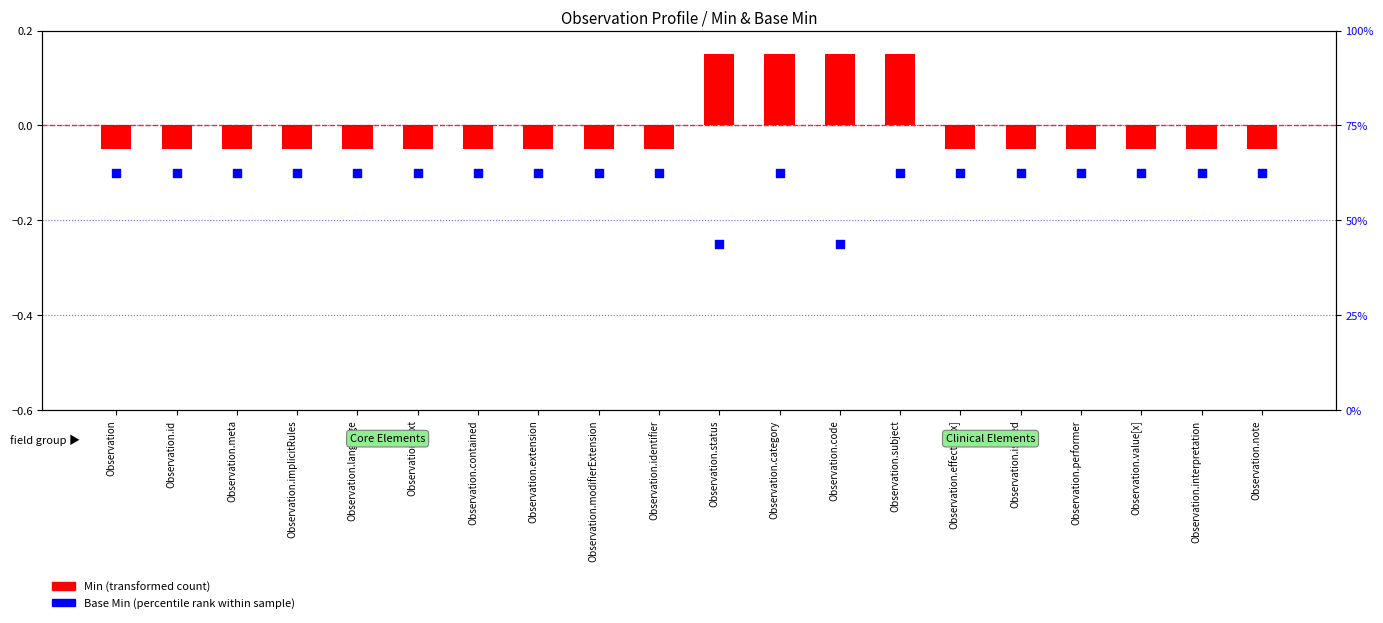

At which category is the sum across all series the highest?

Observation.category